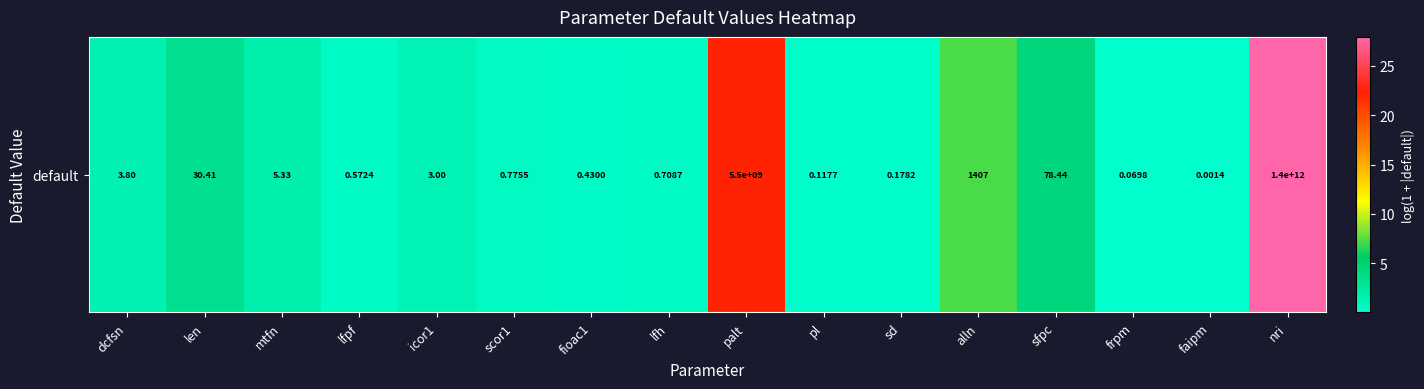

Which category has the lowest value across all series?

faipm